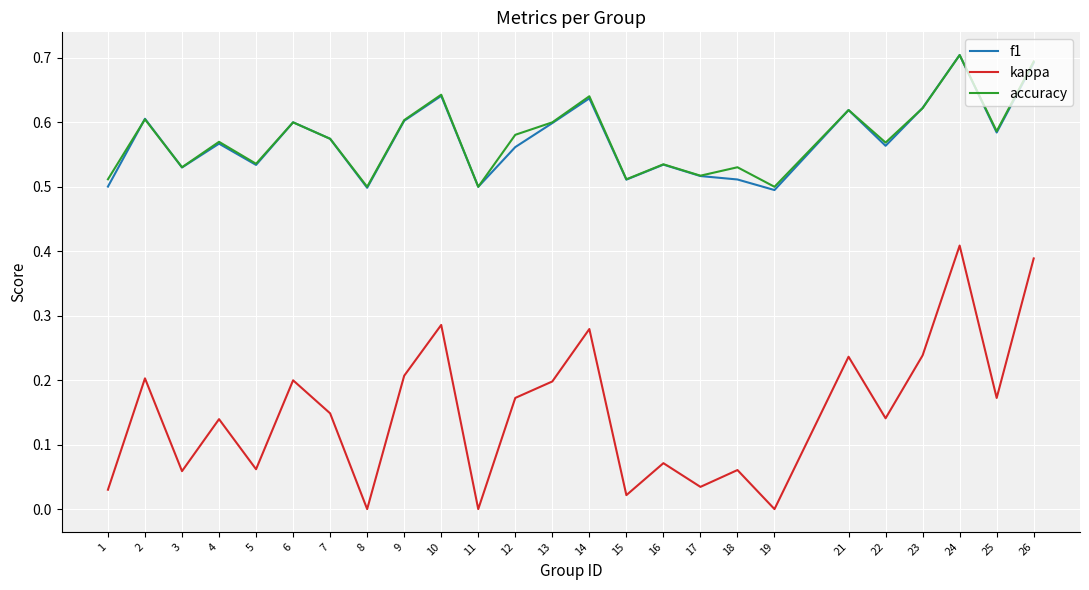

True or false: kappa and f1 cross at least once.

False